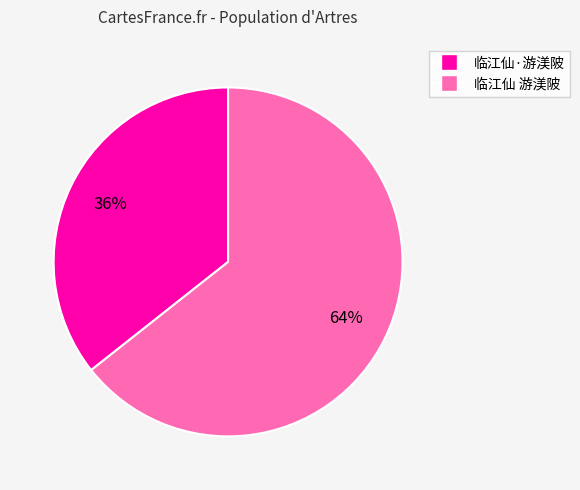

True or false: 临江仙·游渼陂 accounts for 36% of the total.

True